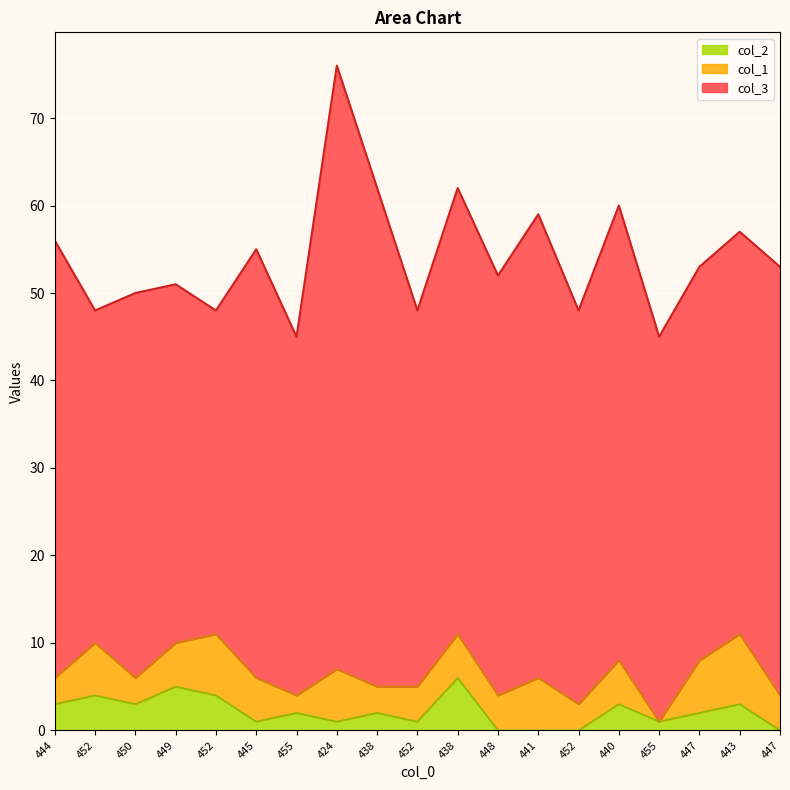

True or false: col_3 and col_2 cross at least once.

False